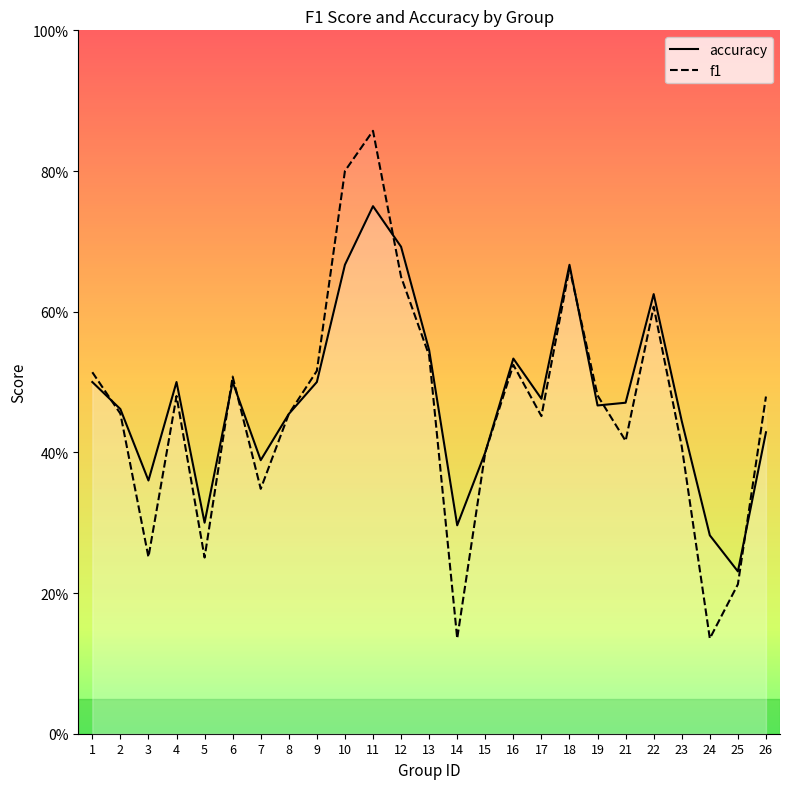

List the series in order of their overall mean, lowest first.

f1, accuracy